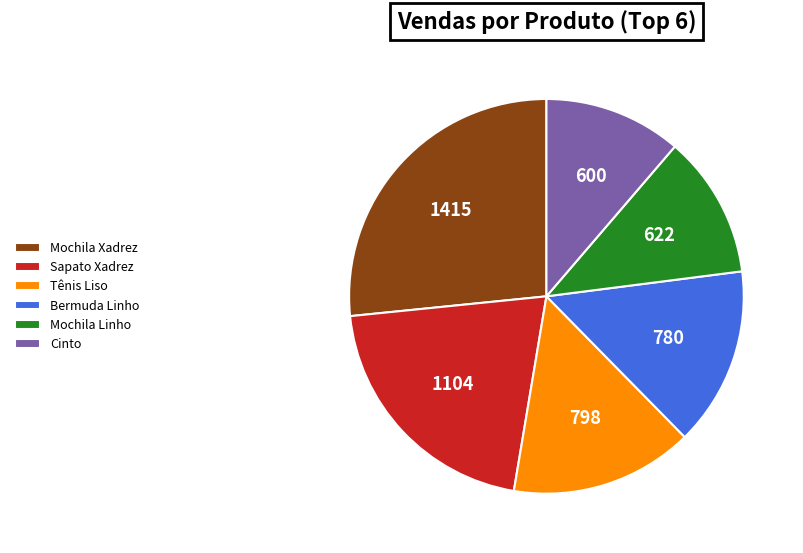

Is it true that Tênis Liso is 15% of the pie?

True